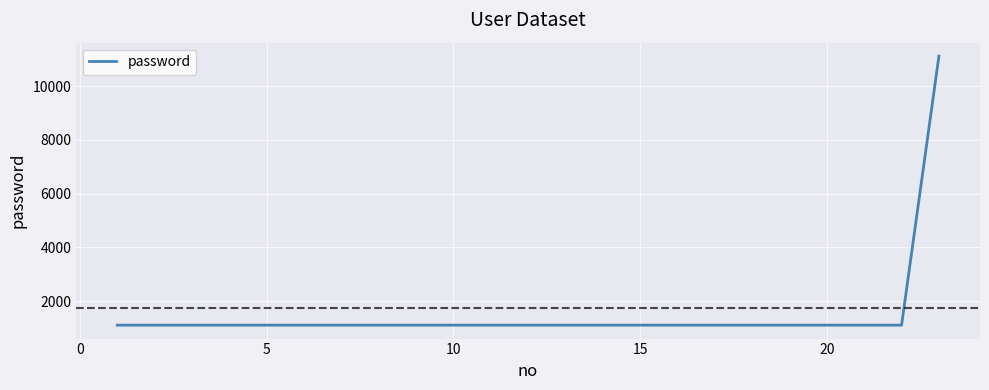

What is the difference between the maximum and minimum values?

10000